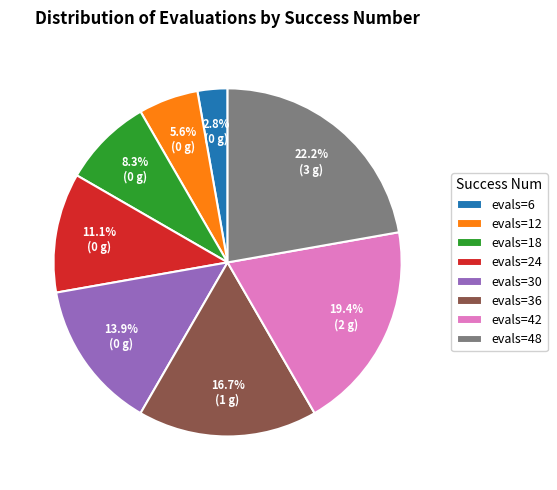

Which slice is the smallest?

evals=6